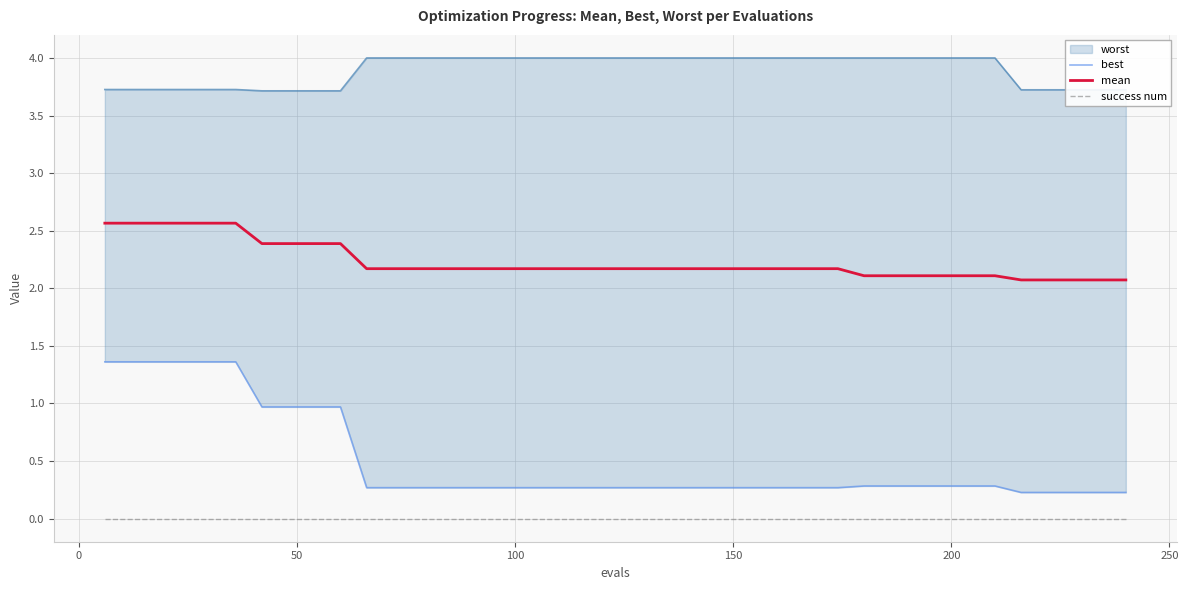

What is the maximum value for mean?

2.6